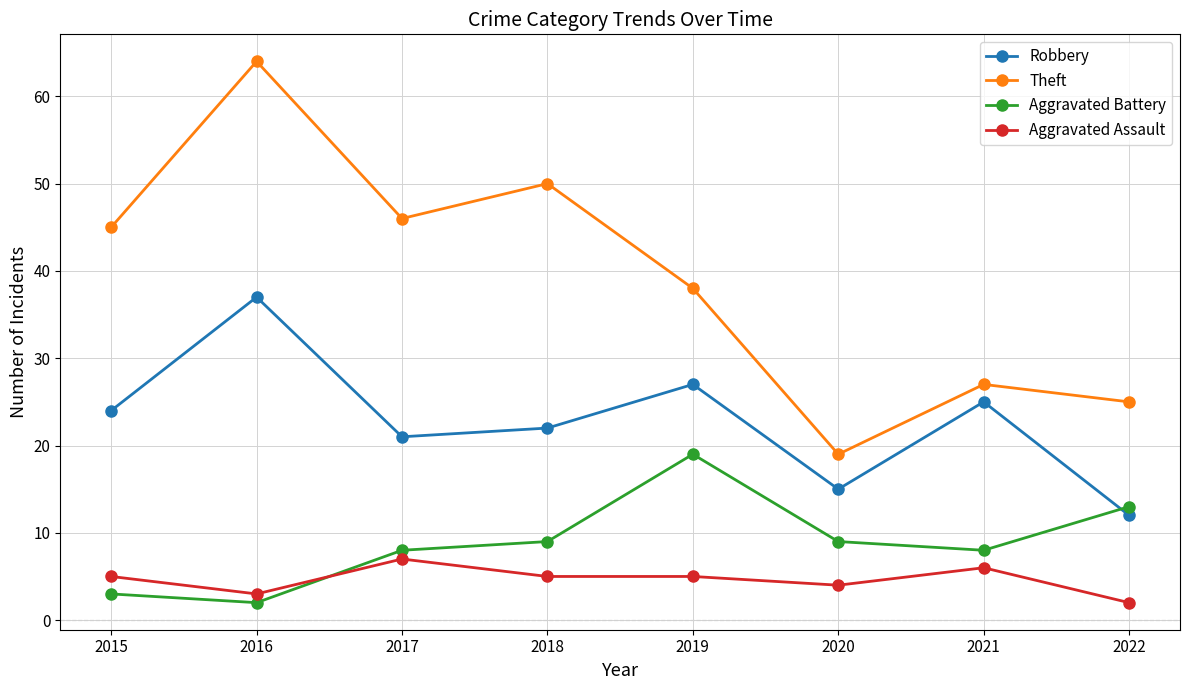

What is the value of the Aggravated Assault point at the 1st from the left?

5